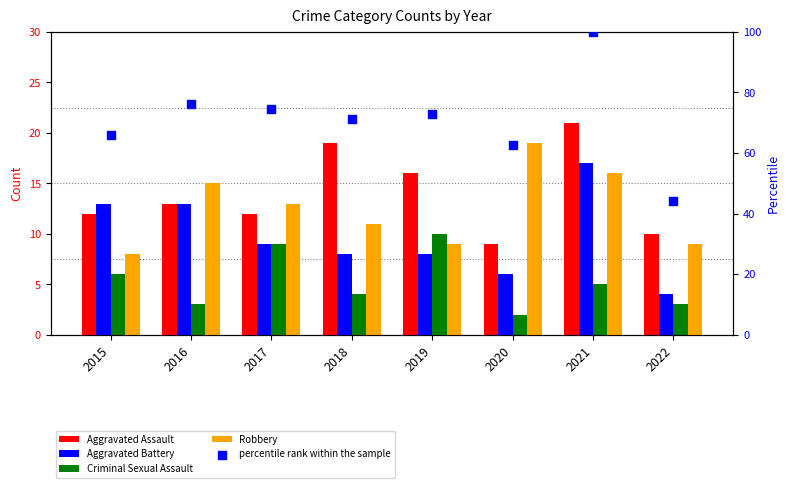

Is the value of Aggravated Assault at 2015 greater than the value of Aggravated Battery at 2021?

No